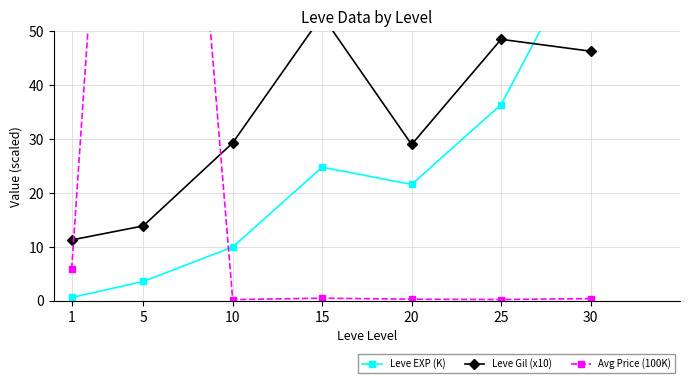

List the series in order of their overall mean, lowest first.

Leve EXP (K), Avg Price (100K), Leve Gil (x10)